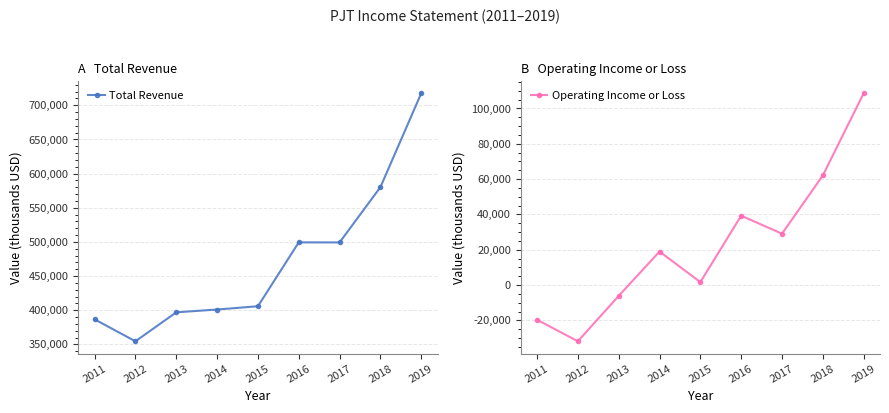

What is the sum of the Operating Income or Loss values at 2019 and 2012?

76800